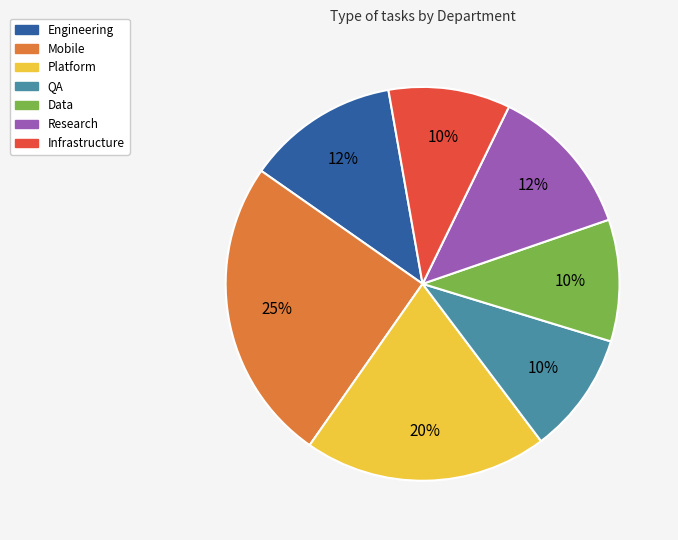

Is Data the majority of the pie?

No